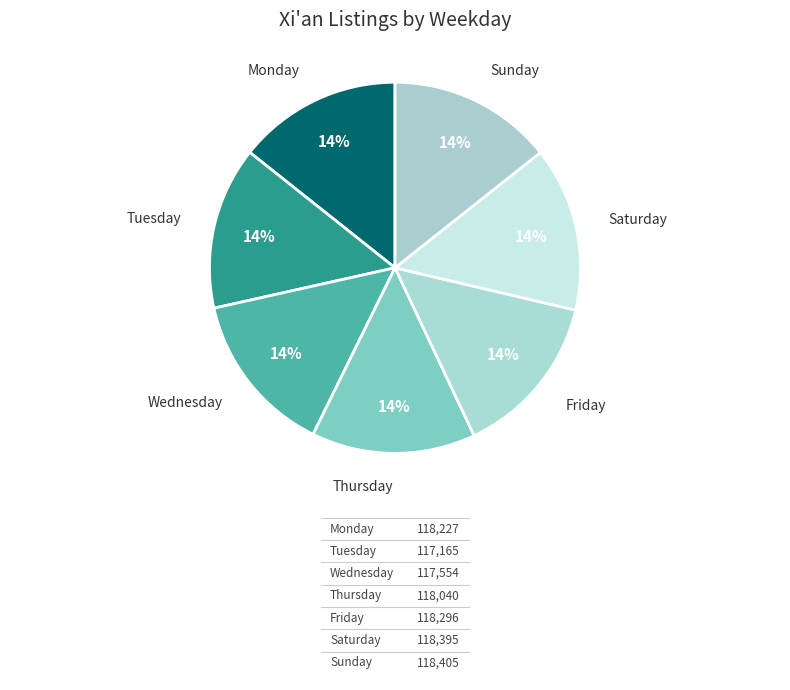

How many slices are in this pie chart?

7